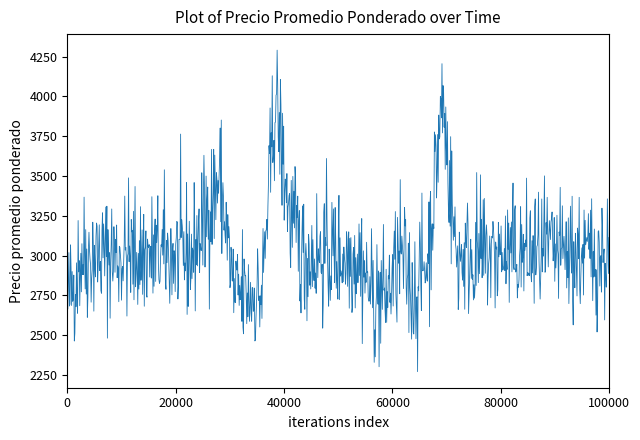

Does the chart have visible grid lines?

No